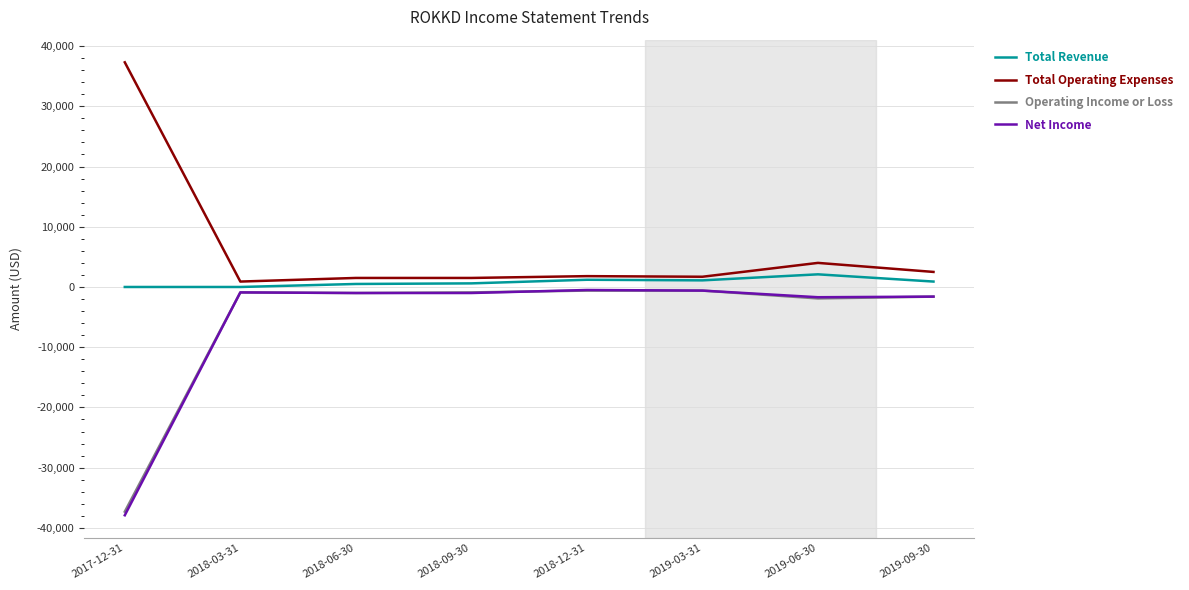

Is the value of Operating Income or Loss at 2019-06-30 greater than the value of Total Operating Expenses at 2018-12-31?

No